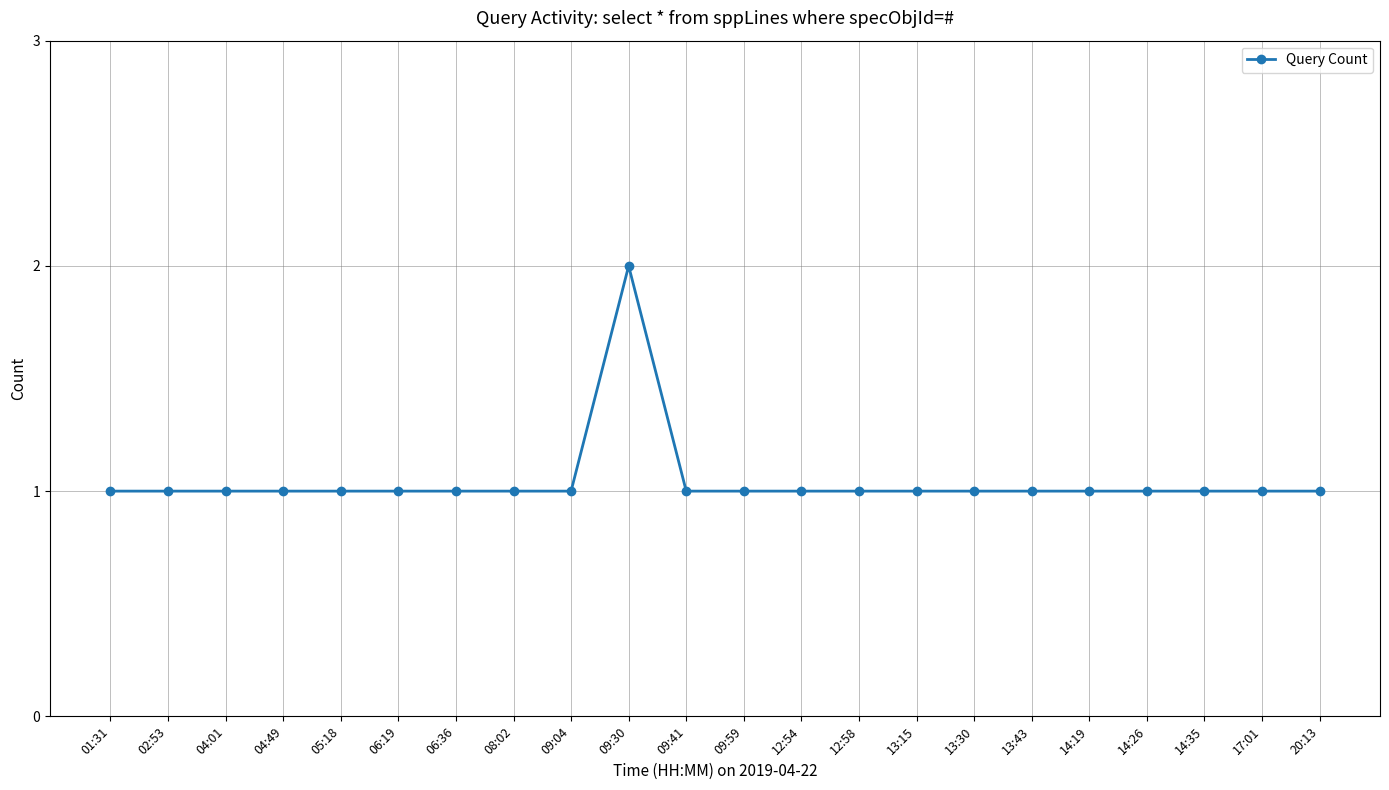

Count the values in the range 1 to 2.

22